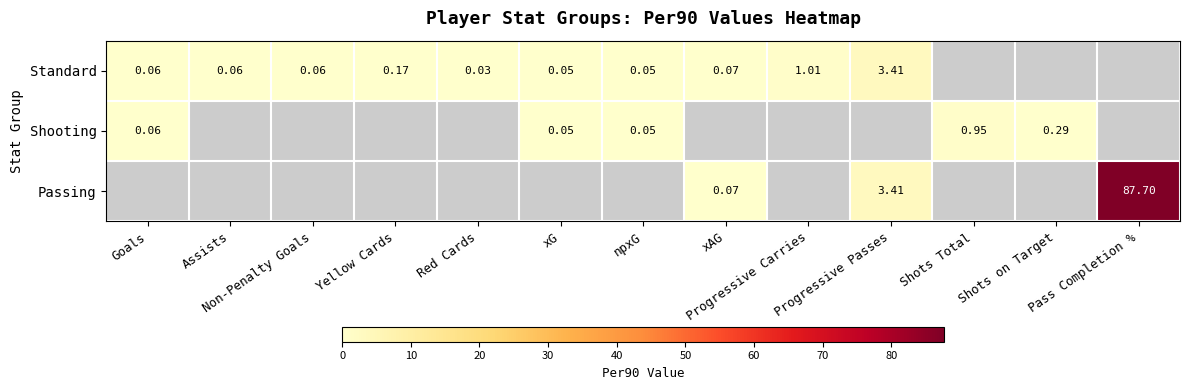

At how many categories does at least one series exceed 51?

1